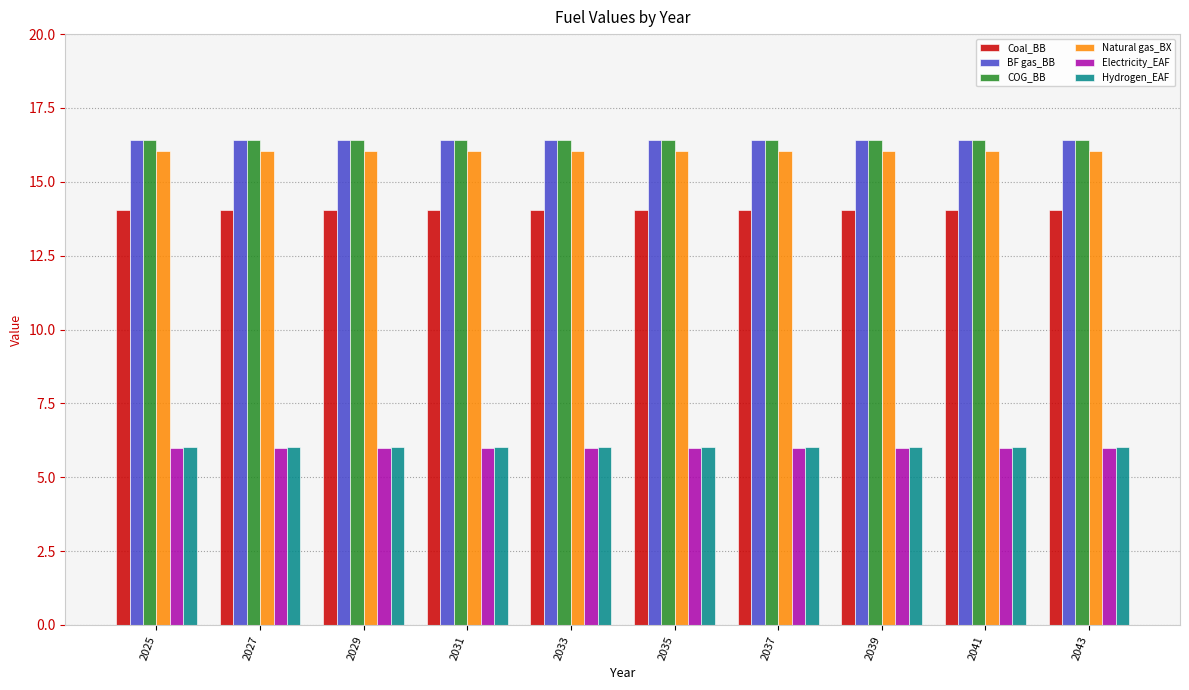

Reading left to right, what are all the values shown in this chart?

Coal_BB: 14.1	14.1	14.1	14.1	14.1	14.1	14.1	14.1	14.1	14.1
BF gas_BB: 16.4	16.4	16.4	16.4	16.4	16.4	16.4	16.4	16.4	16.4
COG_BB: 16.4	16.4	16.4	16.4	16.4	16.4	16.4	16.4	16.4	16.4
Natural gas_BX: 16.0	16.0	16.0	16.0	16.0	16.0	16.0	16.0	16.0	16.0
Electricity_EAF: 6.0	6.0	6.0	6.0	6.0	6.0	6.0	6.0	6.0	6.0
Hydrogen_EAF: 6.0	6.0	6.0	6.0	6.0	6.0	6.0	6.0	6.0	6.0